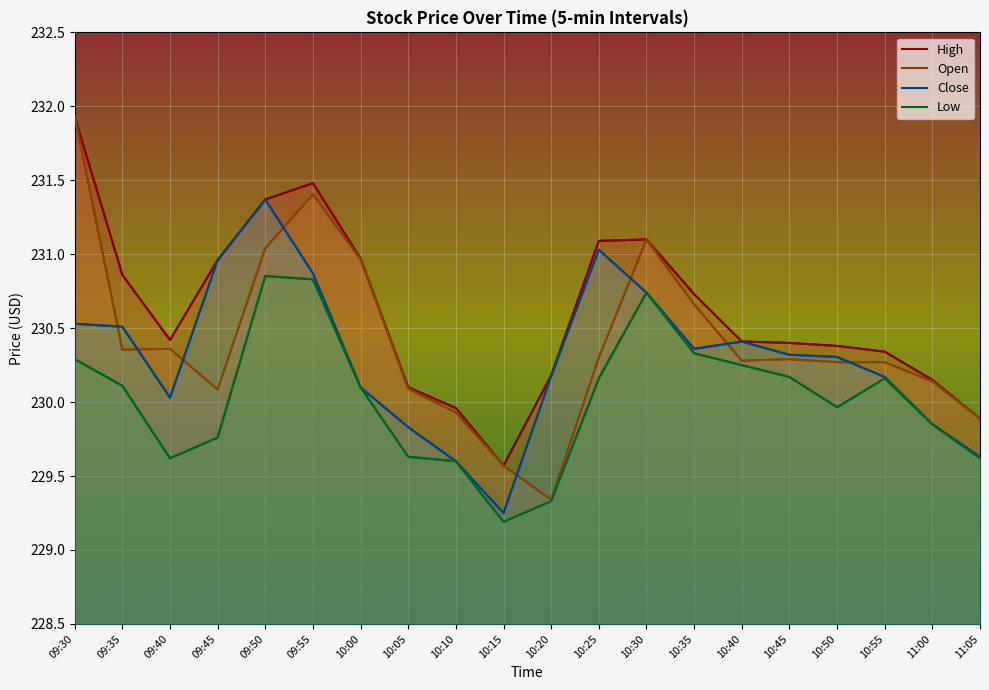

Rank the categories by Low value from highest to lowest.

09:50, 09:55, 10:30, 10:35, 09:30, 10:40, 10:45, 10:25, 10:55, 09:35, 10:00, 10:50, 11:00, 09:45, 10:05, 09:40, 11:05, 10:10, 10:20, 10:15